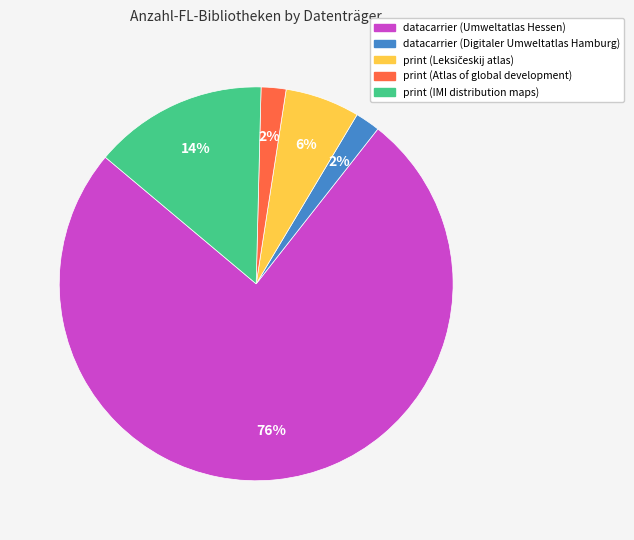

Is there any slice that represents more than half of the pie?

Yes